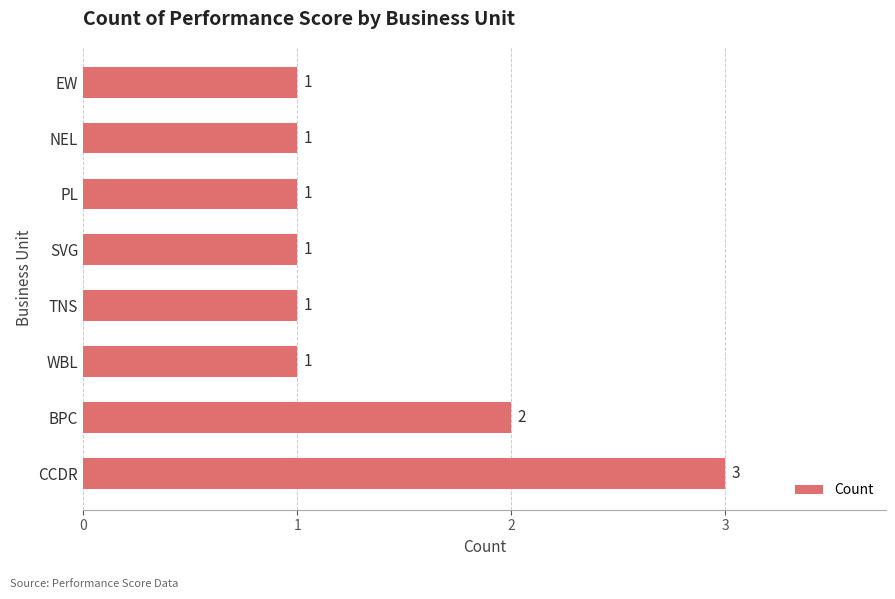

Approximately how many times larger is the value at PL compared to NEL?

1.0